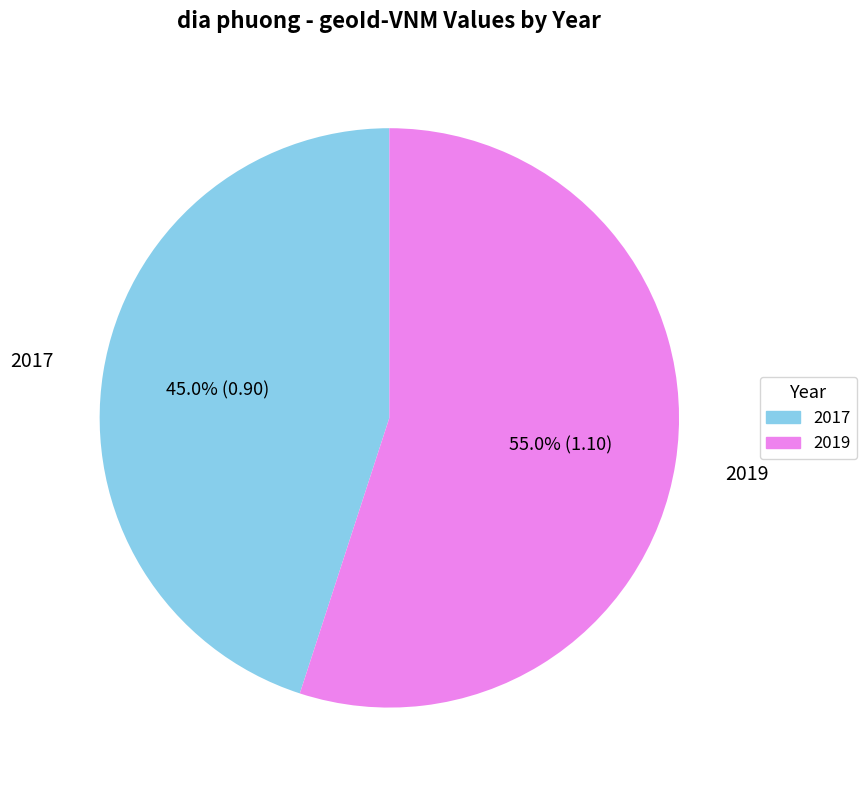

True or false: 2019 accounts for 55% of the total.

True